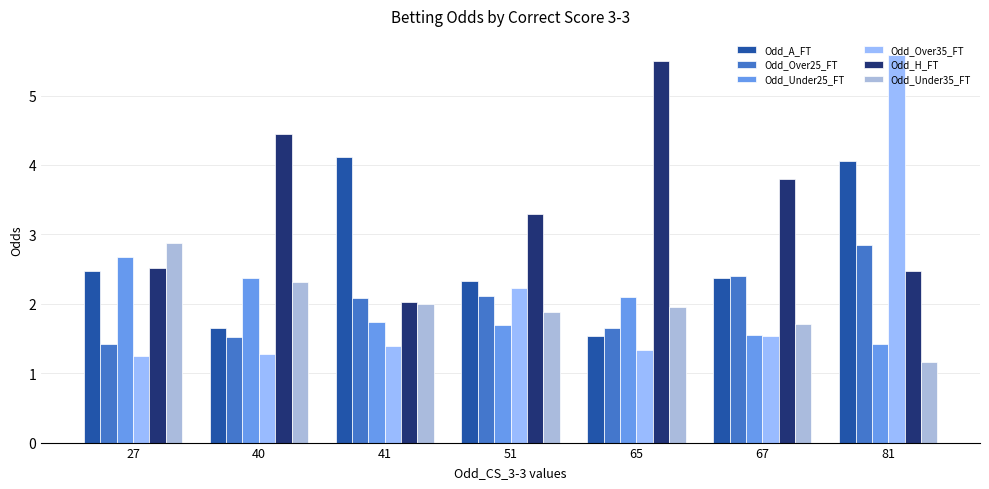

How many series are shown in this chart?

6